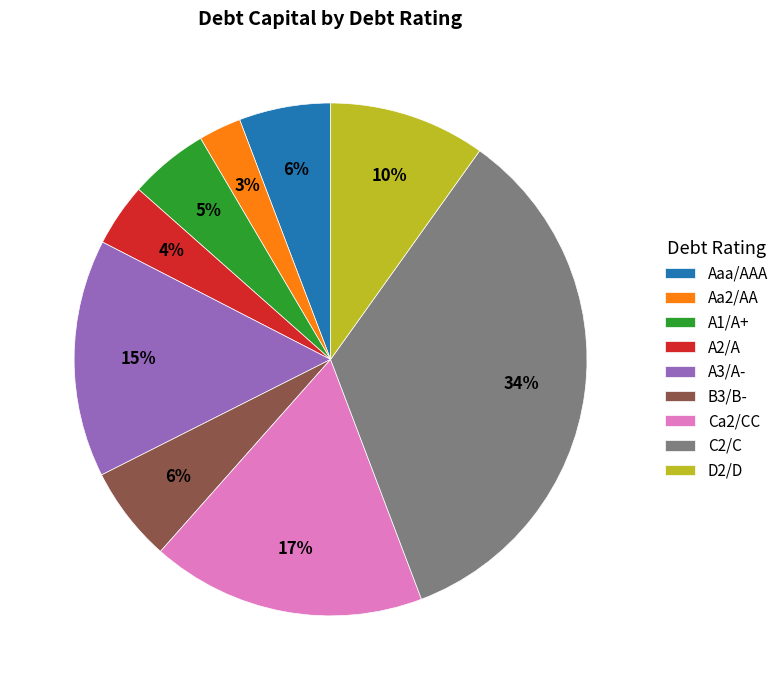

Which has a higher value, Ca2/CC or D2/D?

Ca2/CC